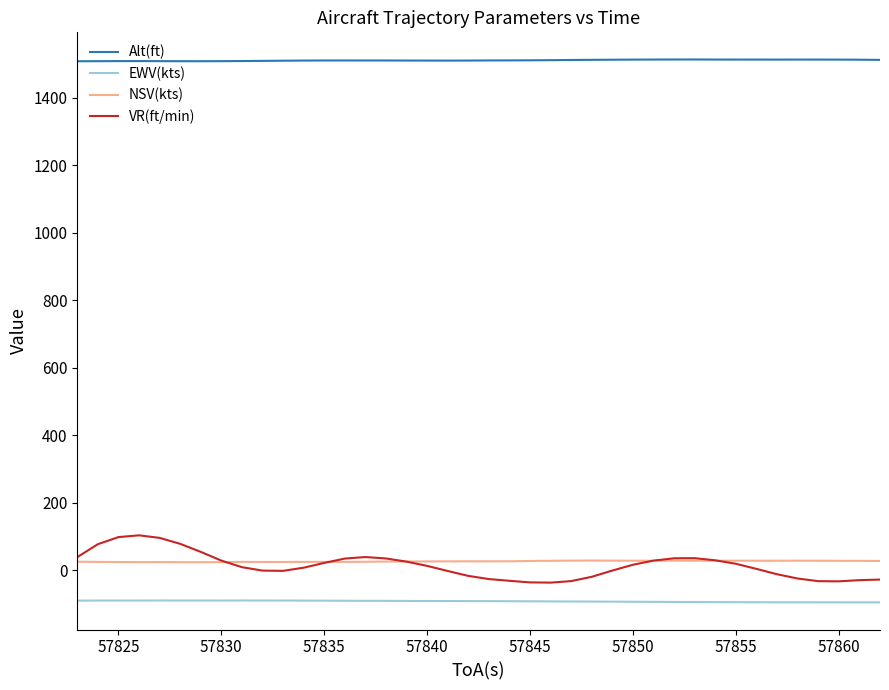

Which series has the largest range (max minus min)?

VR(ft/min)